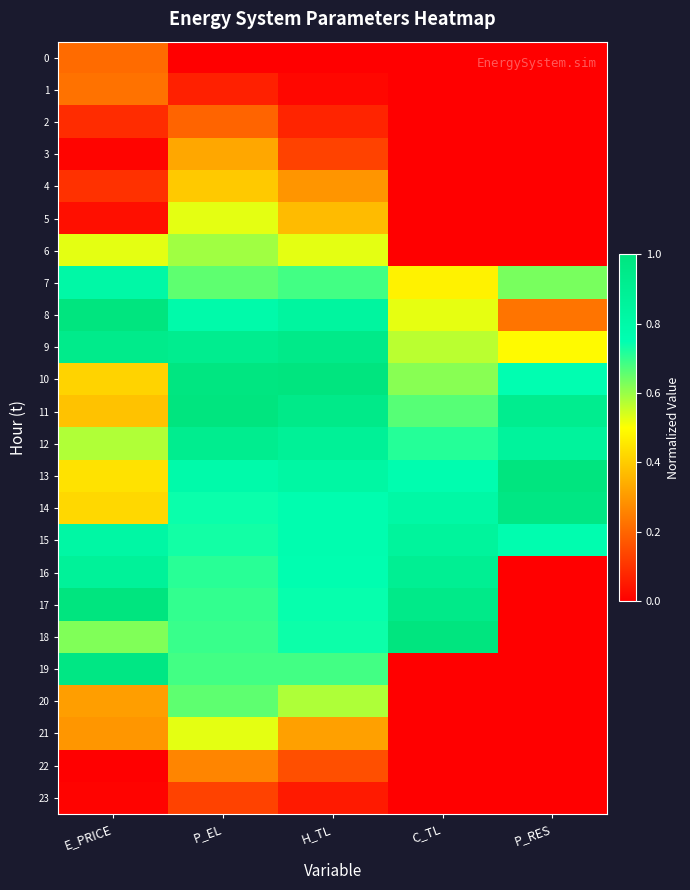

How many distinct data groups are displayed?

24